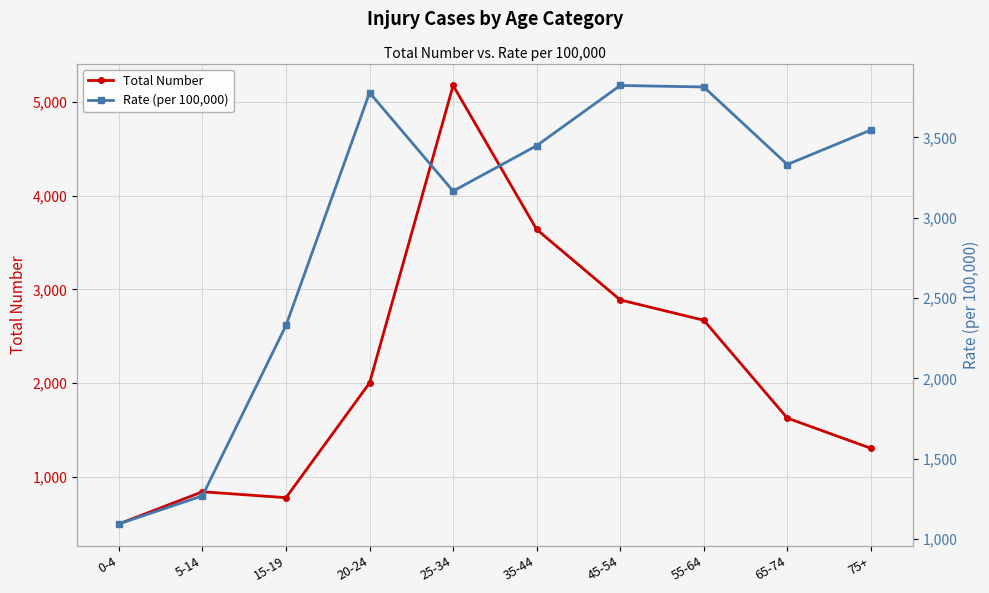

The Total Number series shows 2002.0 at 20-24. True or false?

True